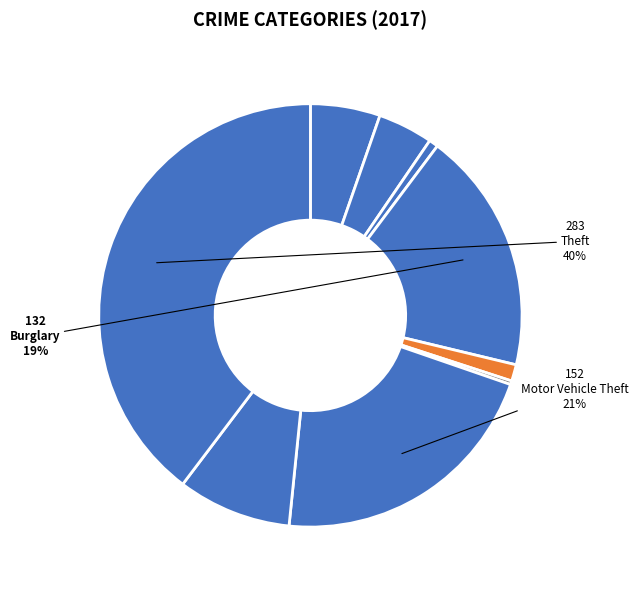

How many slices are in this pie chart?

9